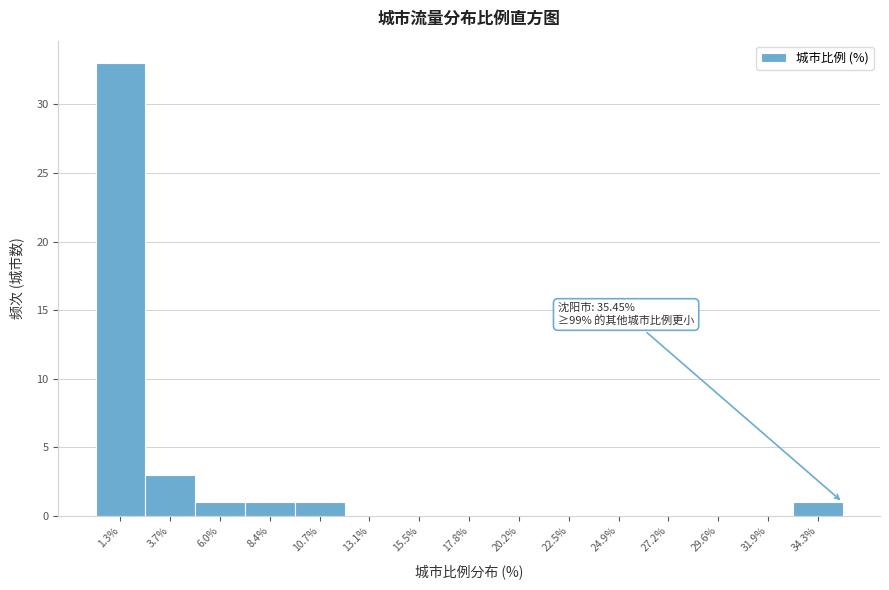

Over which range of the x-axis is the bar tallest?

0.0 to 2.5